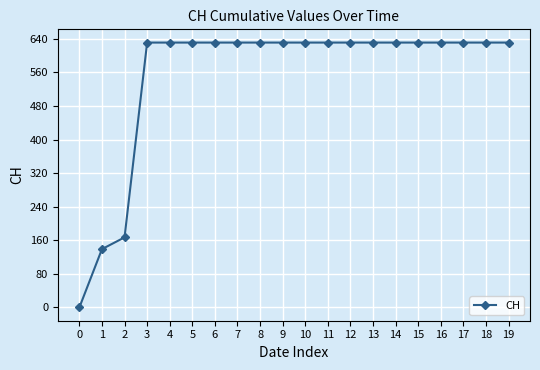

Reading left to right, transcribe all the data shown in this chart.

0=0	1=139	2=167	3=631	4=631	5=631	6=631	7=631	8=631	9=631	10=631	11=631	12=631	13=631	14=631	15=631	16=631	17=631	18=631	19=631